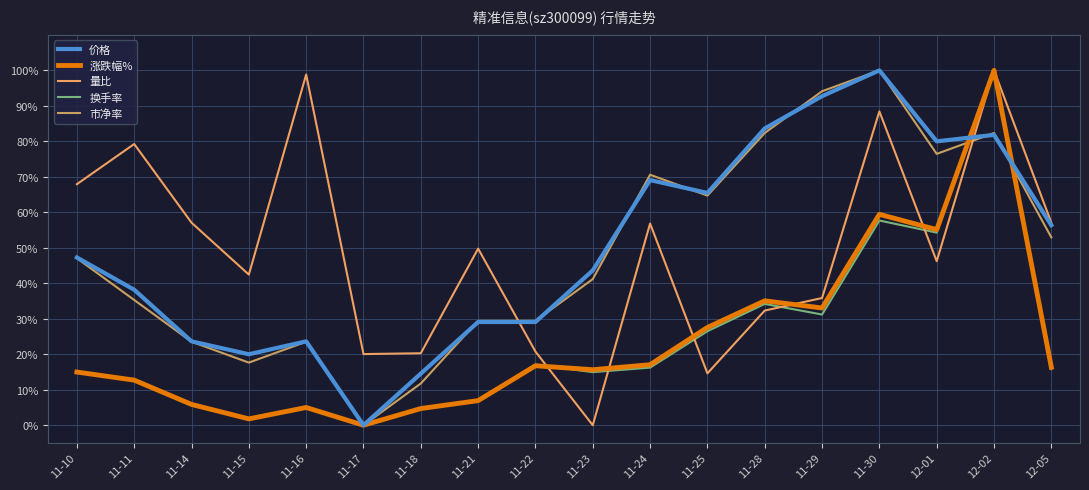

Between 11-29 and 11-24, which is larger?

11-29